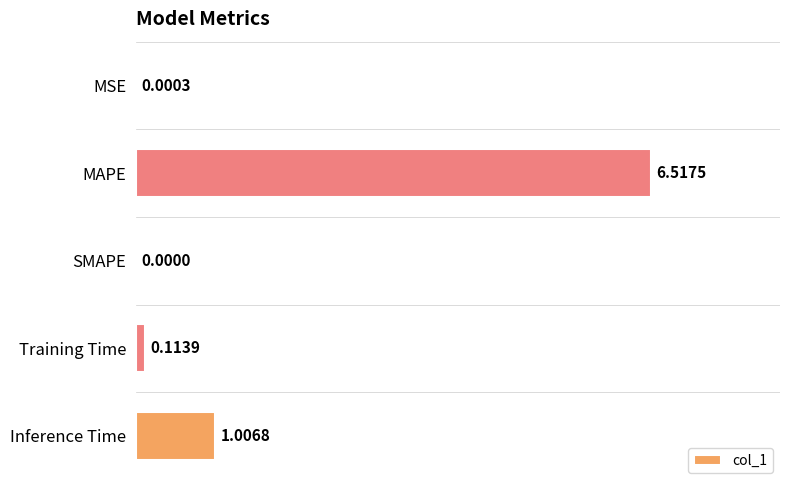

Are the bars grouped side by side (vs. stacked)?

No